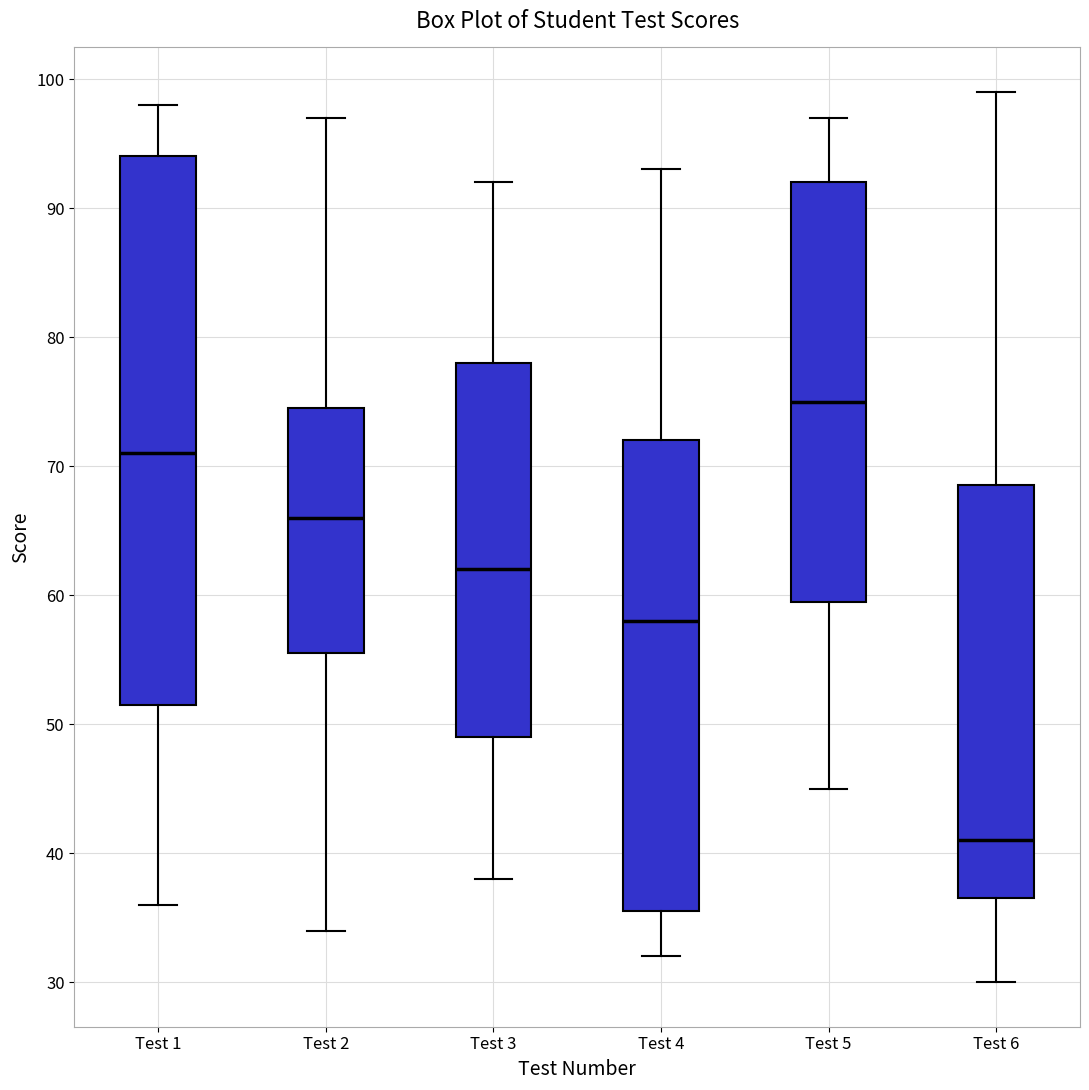

Which box has the highest median line?

Test 5